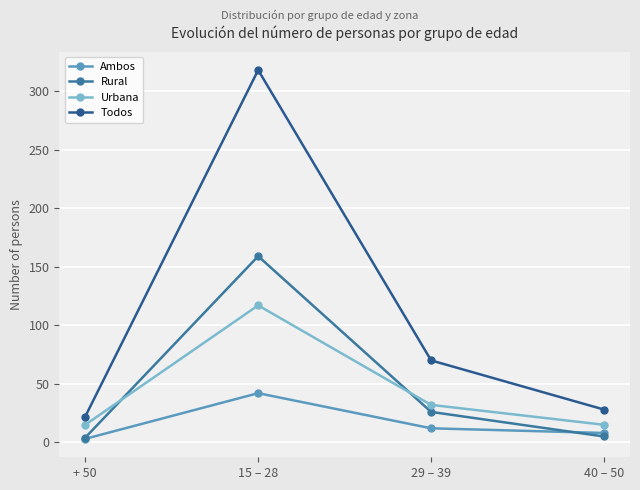

Is the value of Rural at 29 – 39 greater than the value of Urbana at + 50?

Yes